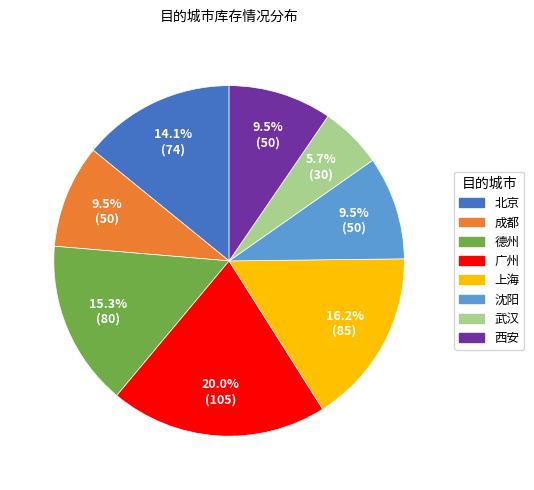

What is the largest slice in the pie chart?

广州